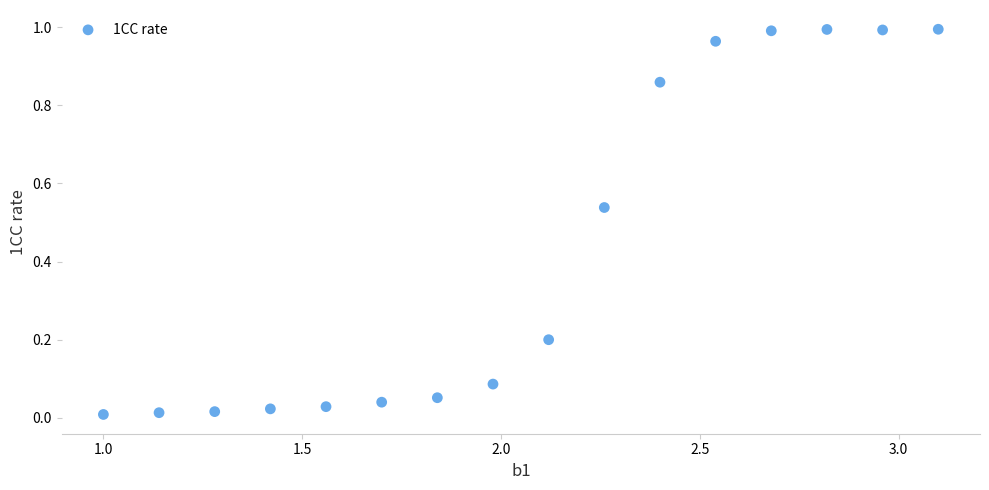

What is the range of X values (max minus min)?

2.1